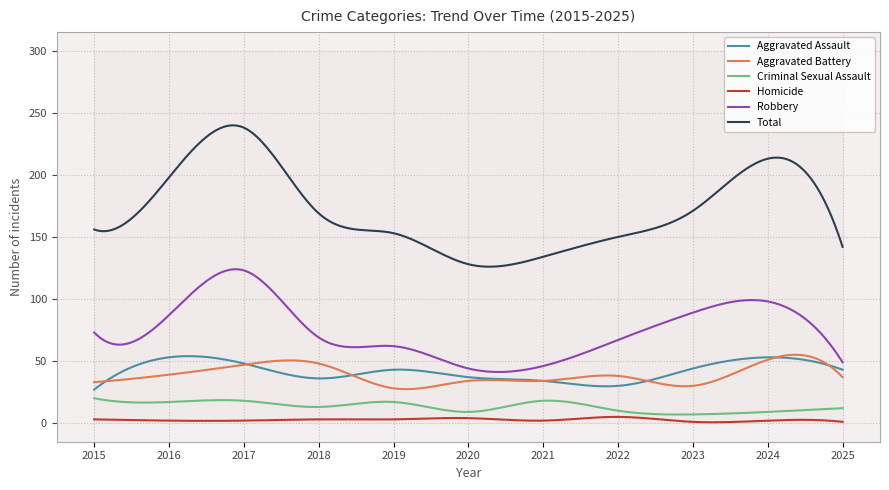

At which category does Criminal Sexual Assault reach its first local peak?

2017